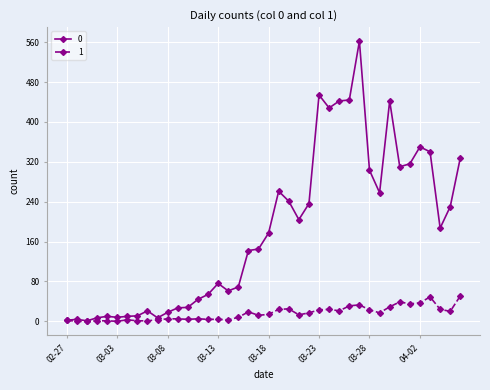

True or false: 1 has more than 0 points higher than both neighbors.

True